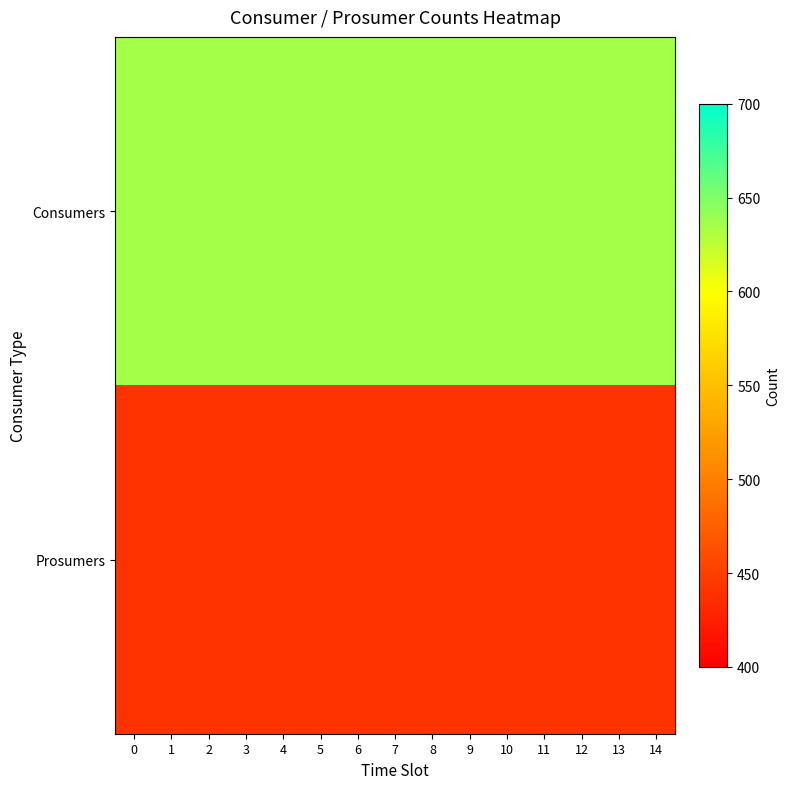

Reading right to left, transcribe all the data shown in this chart.

Consumers: 14=635	13=635	12=635	11=635	10=635	9=635	8=635	7=635	6=635	5=635	4=635	3=635	2=635	1=635	0=635
Prosumers: 14=440	13=440	12=440	11=440	10=440	9=440	8=440	7=440	6=440	5=440	4=440	3=440	2=440	1=440	0=440